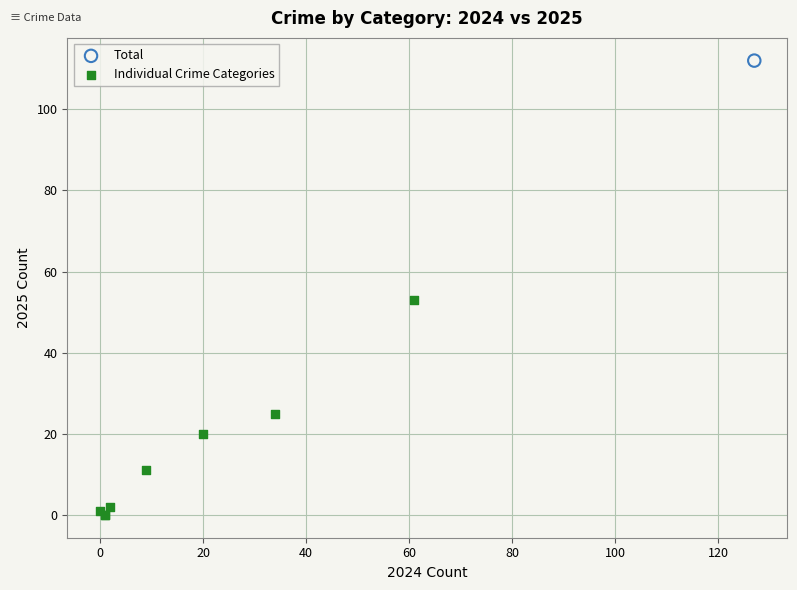

What are all the series names shown in the legend?

Total, Individual Crime Categories